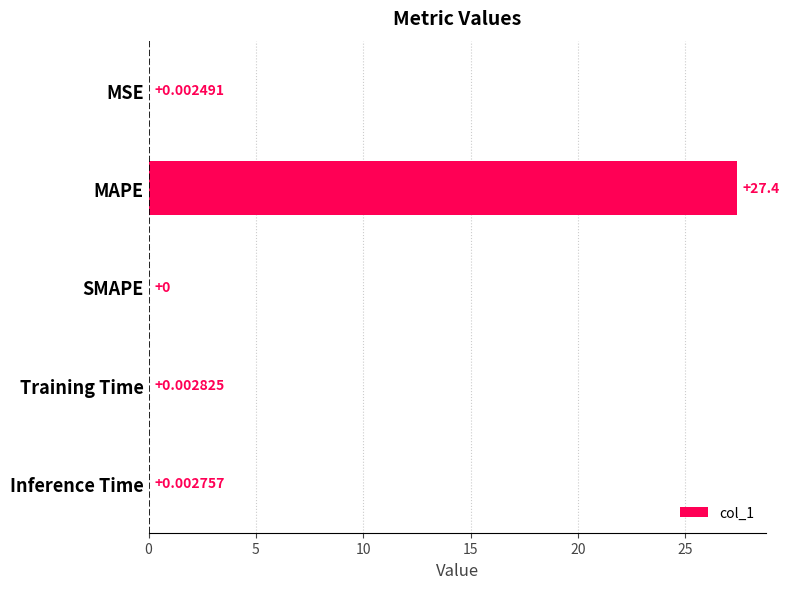

At which category does the chart reach its peak across all series?

MAPE